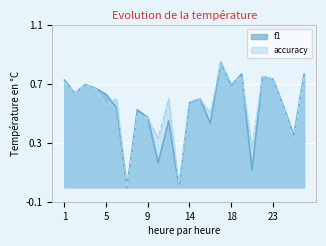

Is the value of f1 at 19 greater than the value of accuracy at 21?

Yes